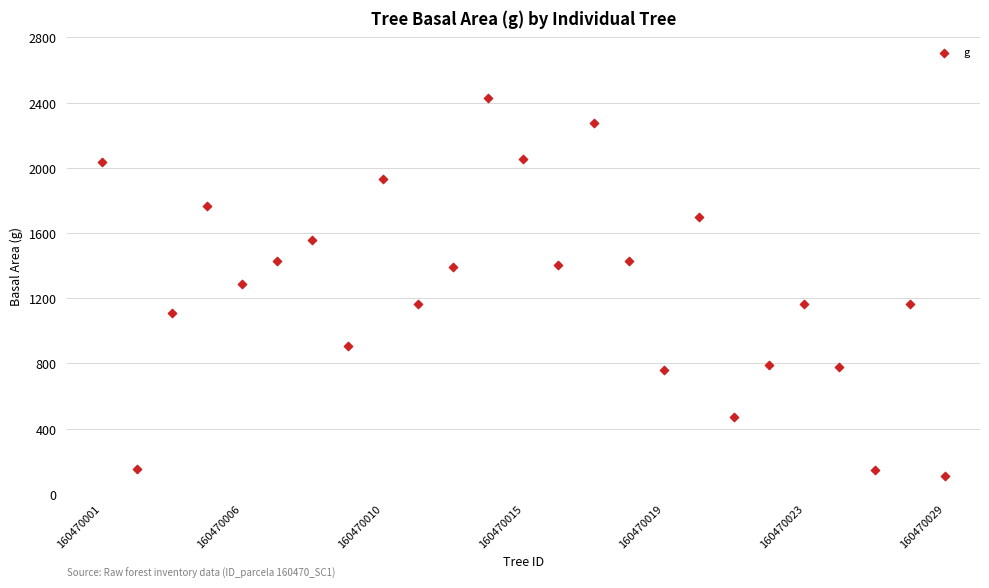

What is the range of Y values (max minus min)?

2318.4